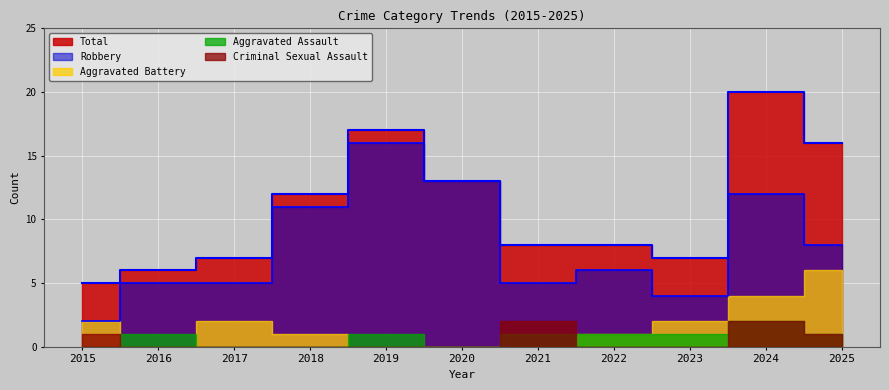

True or false: Aggravated Battery and Robbery intersect in this chart.

False